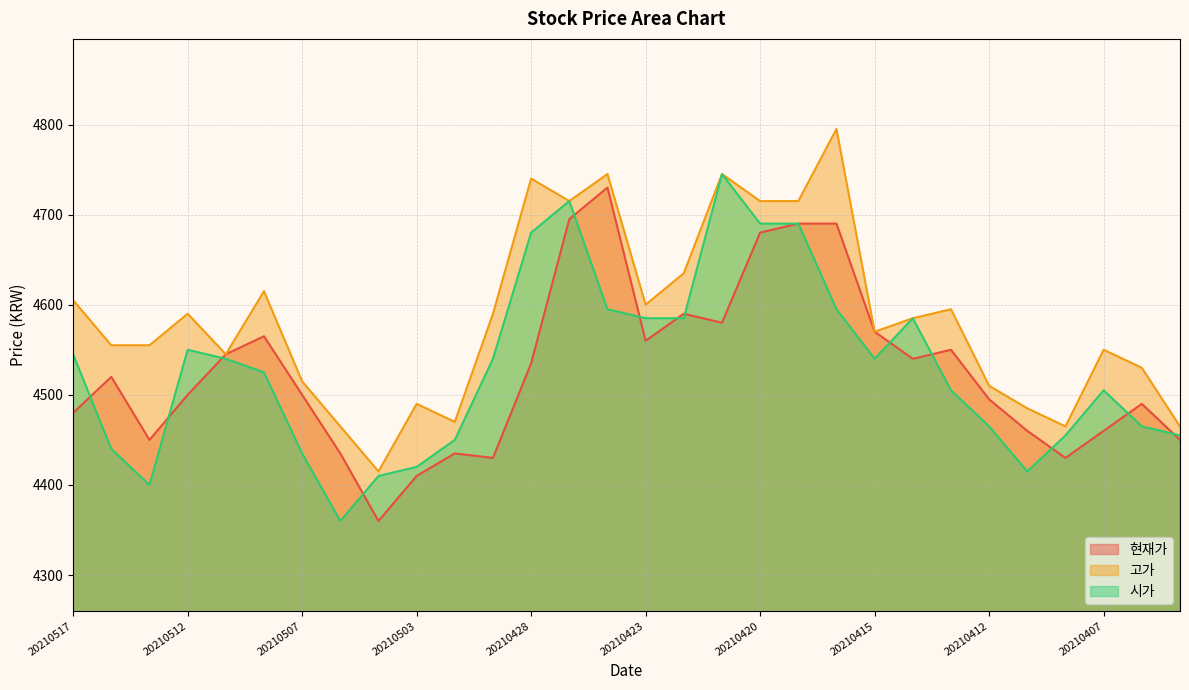

What is the value of the 현재가 point at the 2nd from the left?

4520